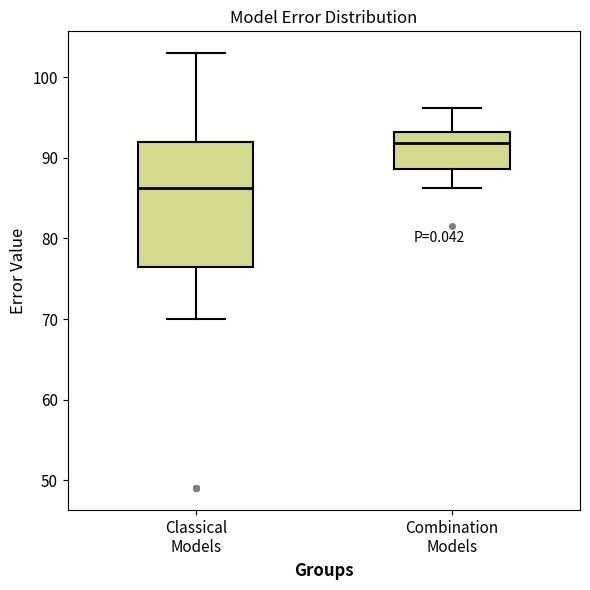

Reading left to right, transcribe this box plot: for each box, give where its median line is, the range the box spans, and where its two whiskers end, as read against the y-axis. The values are not printed on the chart, so give them approximately, as read against the axis.

Classical Models: median 86, box 77 to 92, whiskers 70 to 103
Combination Models: median 92, box 89 to 93, whiskers 86 to 96